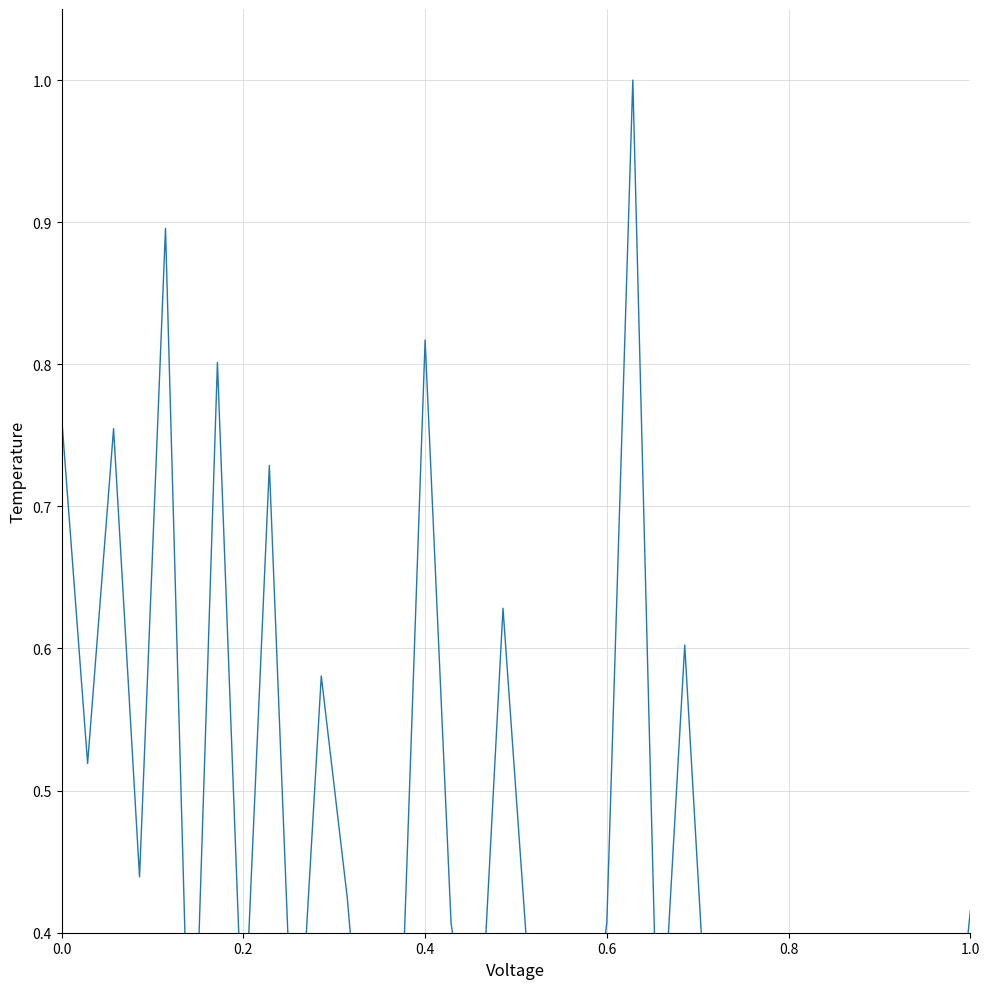

Reading left to right, what are all the values shown in this chart?

0.8	0.5	0.8	0.4	0.9	0.2	0.8	0.3	0.7	0.3	0.6	0.4	0.2	0.3	0.8	0.4	0.3	0.6	0.4	0.2	0.2	0.4	1.0	0.3	0.6	0.3	0.3	0.3	0.2	0.3	0.2	0.3	0.2	0.4	0.2	0.4